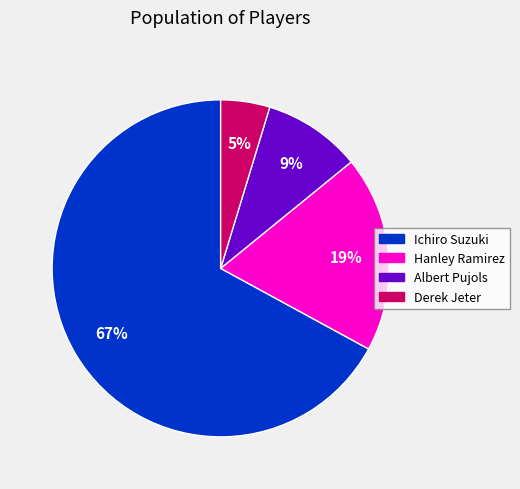

Which has a higher value, Albert Pujols or Hanley Ramirez?

Hanley Ramirez